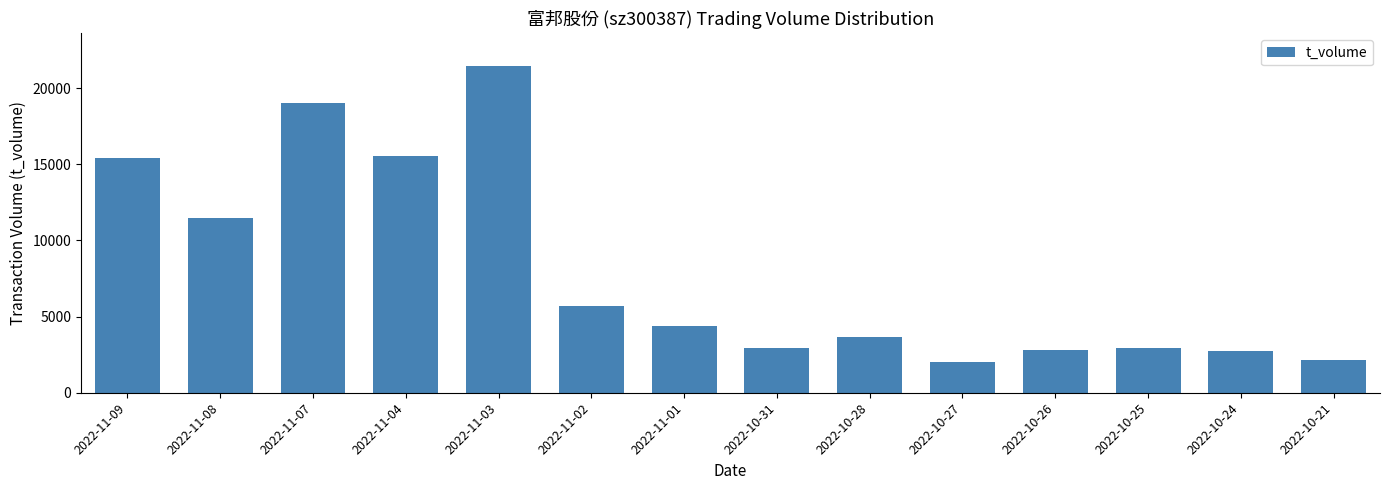

How many categories are shown in the chart?

14